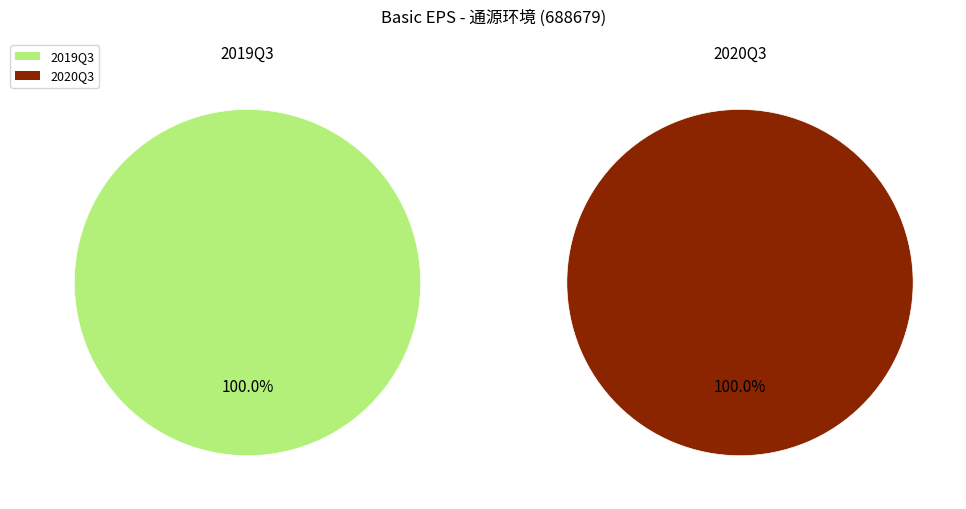

Between 2020Q3 and 2019Q3, which is larger?

2019Q3